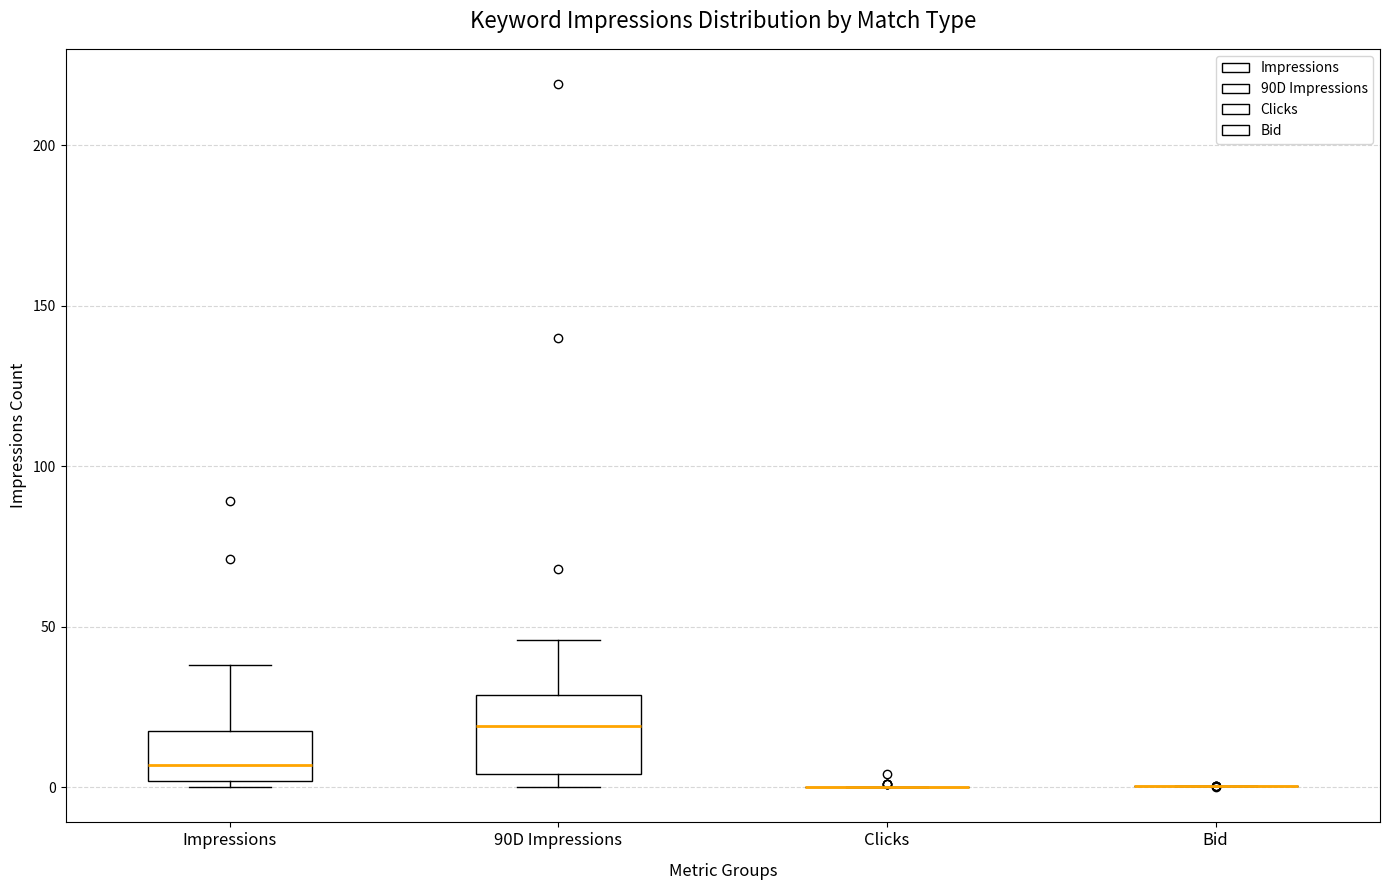

Reading left to right, read every box against the y-axis: the position of its median line, the range the box covers, and the ends of its whiskers. The values are not printed on the chart, so give them approximately, as read against the axis.

Impressions: median 5, box 0 to 20, whiskers 0 (just below the box's lower edge) to 40
90D Impressions: median 20, box 5 to 30, whiskers 0 to 45
Clicks: box collapsed to a line at 0, whiskers 0 to 0
Bid: box collapsed to a line at 0, whiskers 0 to 0